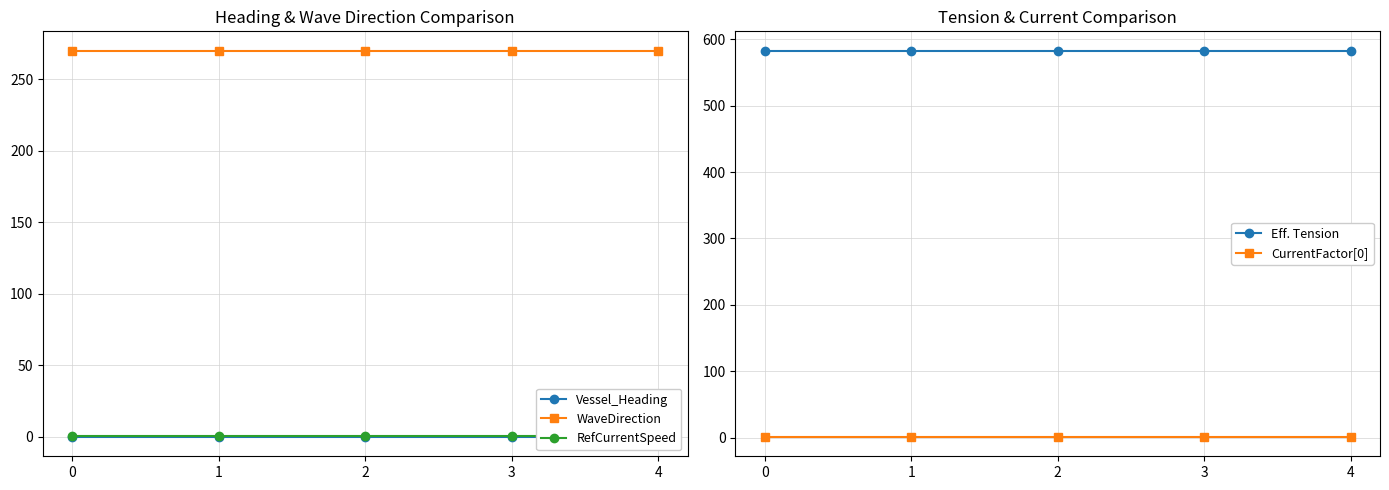

Is this an area chart (filled region under the line)?

No